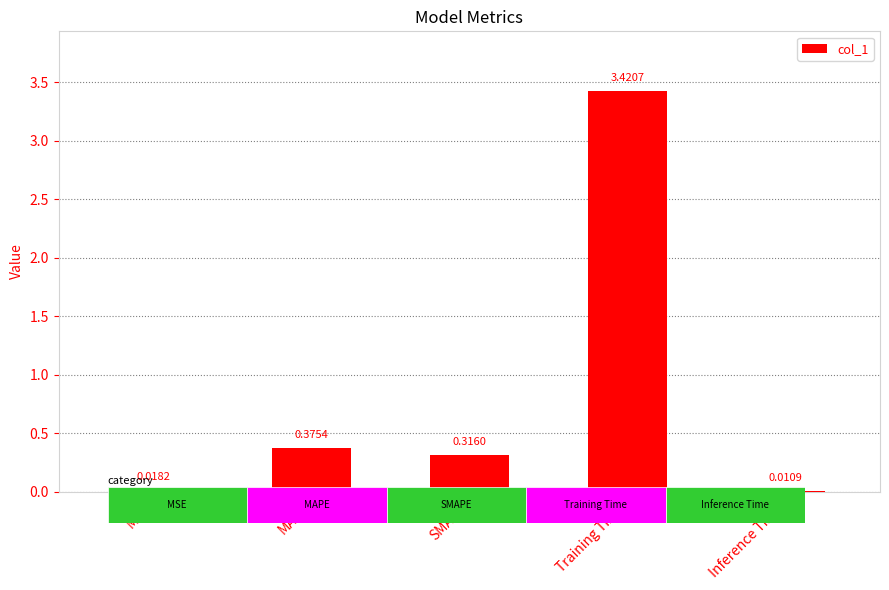

What is the sum of all values?

4.1